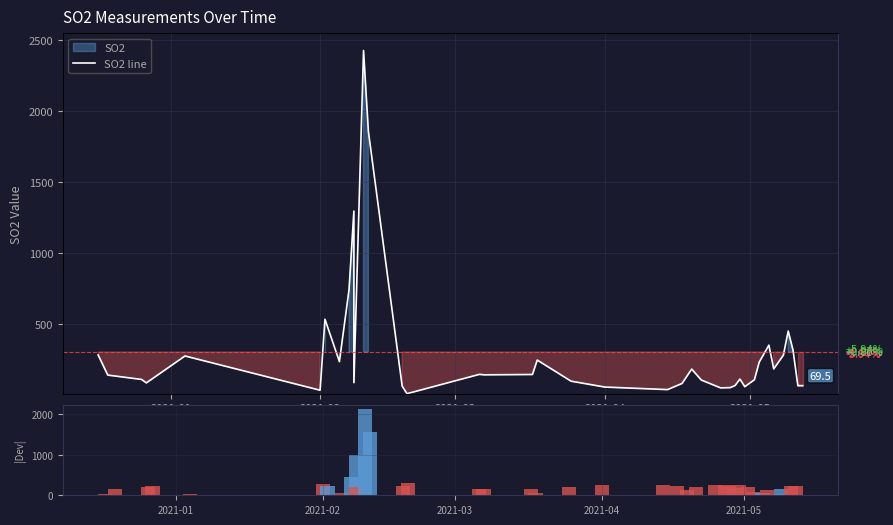

What is the sum of all SO2 line values?

12230.4